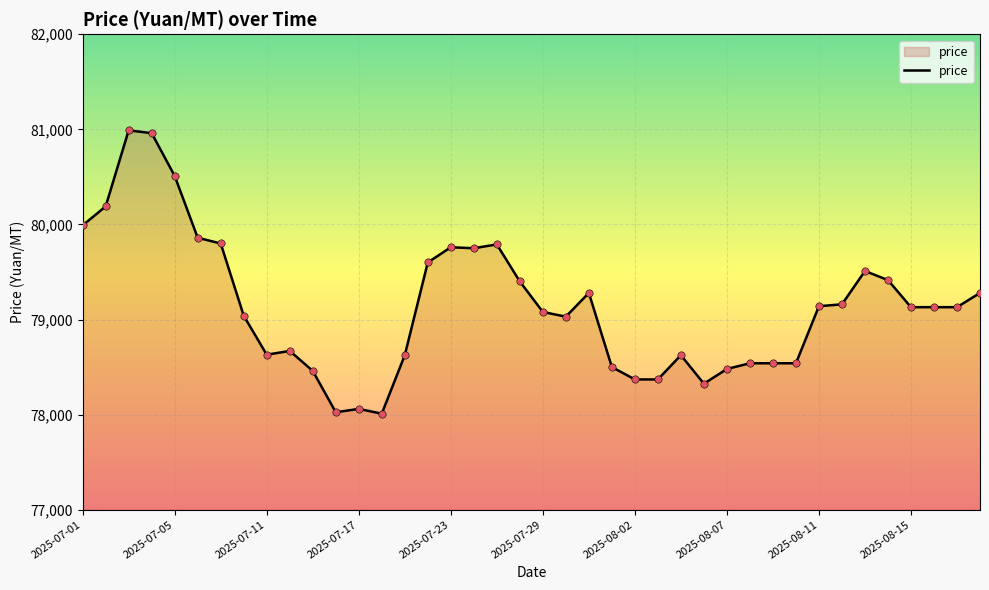

What is the difference between the maximum and minimum values?

2980